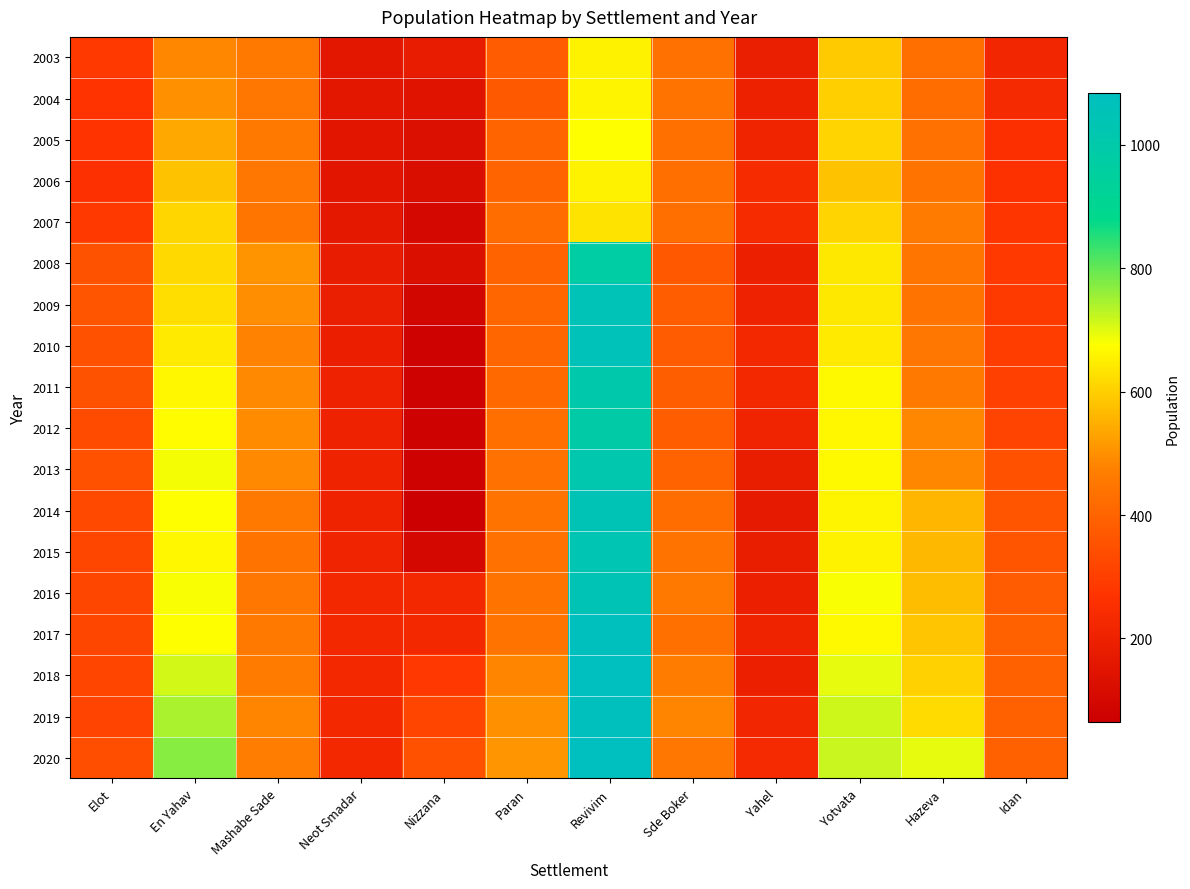

Reading right to left, list all the values displayed in this chart.

2003: Idan=219	Hazeva=430	Yotvata=591	Yahel=187	Sde Boker=436	Revivim=657	Paran=375	Nizzana=177	Neot Smadar=159	Mashabe Sade=452	En Yahav=486	Elot=287
2004: Idan=232	Hazeva=419	Yotvata=601	Yahel=196	Sde Boker=441	Revivim=660	Paran=374	Nizzana=142	Neot Smadar=157	Mashabe Sade=450	En Yahav=502	Elot=270
2005: Idan=253	Hazeva=438	Yotvata=608	Yahel=212	Sde Boker=434	Revivim=677	Paran=401	Nizzana=130	Neot Smadar=155	Mashabe Sade=453	En Yahav=540	Elot=271
2006: Idan=261	Hazeva=439	Yotvata=580	Yahel=239	Sde Boker=430	Revivim=657	Paran=399	Nizzana=119	Neot Smadar=149	Mashabe Sade=447	En Yahav=581	Elot=259
2007: Idan=276	Hazeva=459	Yotvata=608	Yahel=238	Sde Boker=427	Revivim=630	Paran=421	Nizzana=96	Neot Smadar=161	Mashabe Sade=443	En Yahav=612	Elot=285
2008: Idan=286	Hazeva=443	Yotvata=638	Yahel=192	Sde Boker=368	Revivim=972	Paran=395	Nizzana=124	Neot Smadar=179	Mashabe Sade=504	En Yahav=614	Elot=352
2009: Idan=288	Hazeva=439	Yotvata=641	Yahel=203	Sde Boker=379	Revivim=1050	Paran=405	Nizzana=89	Neot Smadar=184	Mashabe Sade=497	En Yahav=623	Elot=360
2010: Idan=298	Hazeva=450	Yotvata=642	Yahel=224	Sde Boker=378	Revivim=1054	Paran=405	Nizzana=75	Neot Smadar=188	Mashabe Sade=478	En Yahav=643	Elot=350
2011: Idan=307	Hazeva=455	Yotvata=667	Yahel=226	Sde Boker=384	Revivim=1002	Paran=412	Nizzana=74	Neot Smadar=200	Mashabe Sade=488	En Yahav=665	Elot=354
2012: Idan=312	Hazeva=485	Yotvata=664	Yahel=209	Sde Boker=380	Revivim=984	Paran=428	Nizzana=74	Neot Smadar=200	Mashabe Sade=493	En Yahav=672	Elot=331
2013: Idan=347	Hazeva=485	Yotvata=666	Yahel=181	Sde Boker=398	Revivim=1013	Paran=437	Nizzana=73	Neot Smadar=204	Mashabe Sade=489	En Yahav=683	Elot=348
2014: Idan=360	Hazeva=561	Yotvata=658	Yahel=171	Sde Boker=426	Revivim=1045	Paran=439	Nizzana=64	Neot Smadar=206	Mashabe Sade=452	En Yahav=676	Elot=324
2015: Idan=360	Hazeva=566	Yotvata=657	Yahel=182	Sde Boker=440	Revivim=1035	Paran=435	Nizzana=99	Neot Smadar=210	Mashabe Sade=441	En Yahav=665	Elot=322
2016: Idan=376	Hazeva=573	Yotvata=678	Yahel=192	Sde Boker=451	Revivim=1047	Paran=440	Nizzana=223	Neot Smadar=220	Mashabe Sade=447	En Yahav=679	Elot=319
2017: Idan=387	Hazeva=584	Yotvata=667	Yahel=206	Sde Boker=432	Revivim=1076	Paran=442	Nizzana=224	Neot Smadar=230	Mashabe Sade=453	En Yahav=677	Elot=322
2018: Idan=394	Hazeva=605	Yotvata=696	Yahel=194	Sde Boker=464	Revivim=1081	Paran=481	Nizzana=283	Neot Smadar=222	Mashabe Sade=461	En Yahav=712	Elot=317
2019: Idan=392	Hazeva=620	Yotvata=717	Yahel=218	Sde Boker=479	Revivim=1076	Paran=502	Nizzana=318	Neot Smadar=226	Mashabe Sade=481	En Yahav=742	Elot=314
2020: Idan=393	Hazeva=694	Yotvata=720	Yahel=233	Sde Boker=449	Revivim=1084	Paran=508	Nizzana=348	Neot Smadar=228	Mashabe Sade=468	En Yahav=771	Elot=341